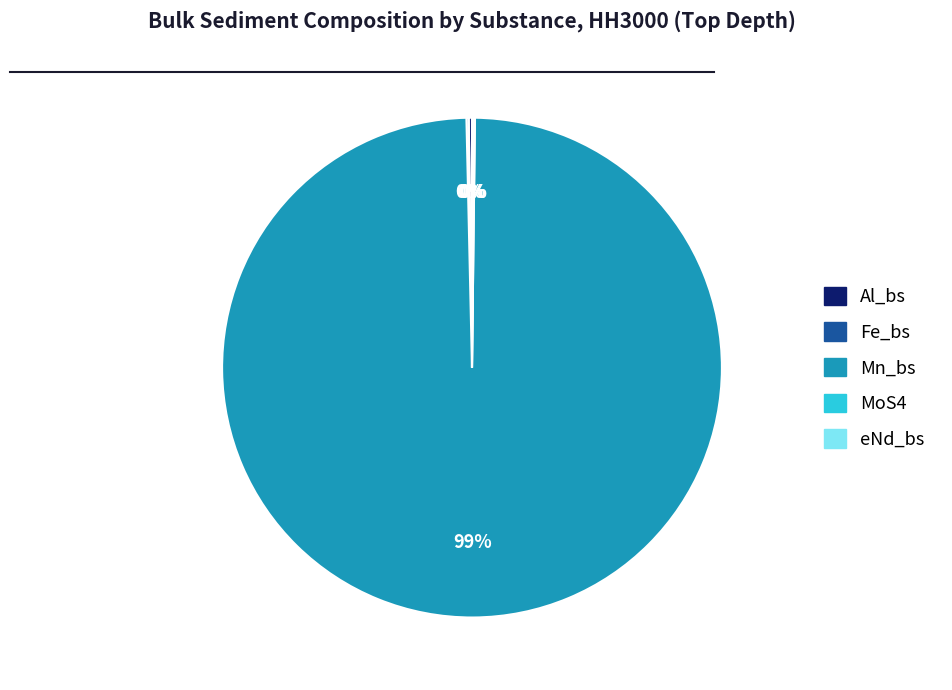

Is there any slice that represents more than half of the pie?

Yes